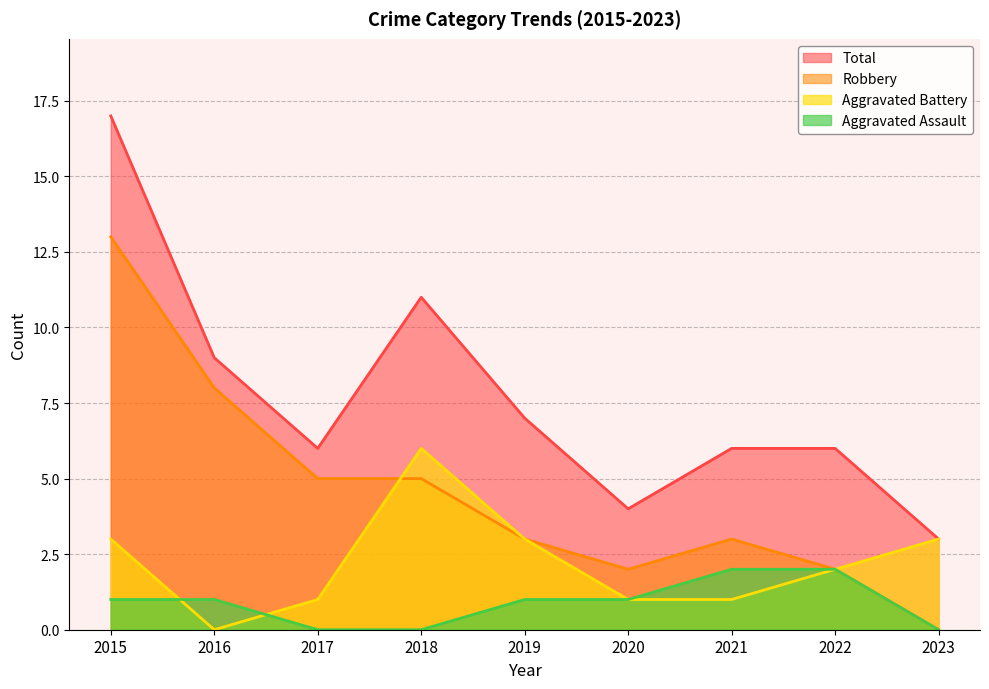

How many times do Robbery and Aggravated Battery cross each other?

1